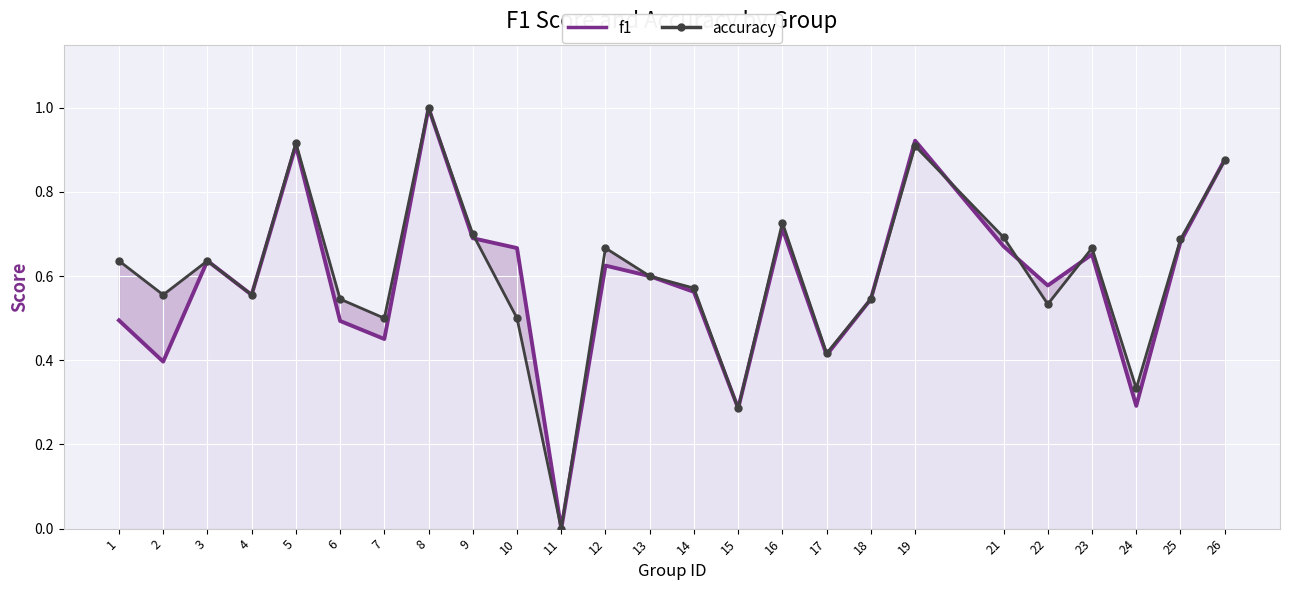

Rank the series by their maximum value, from highest to lowest.

f1, accuracy